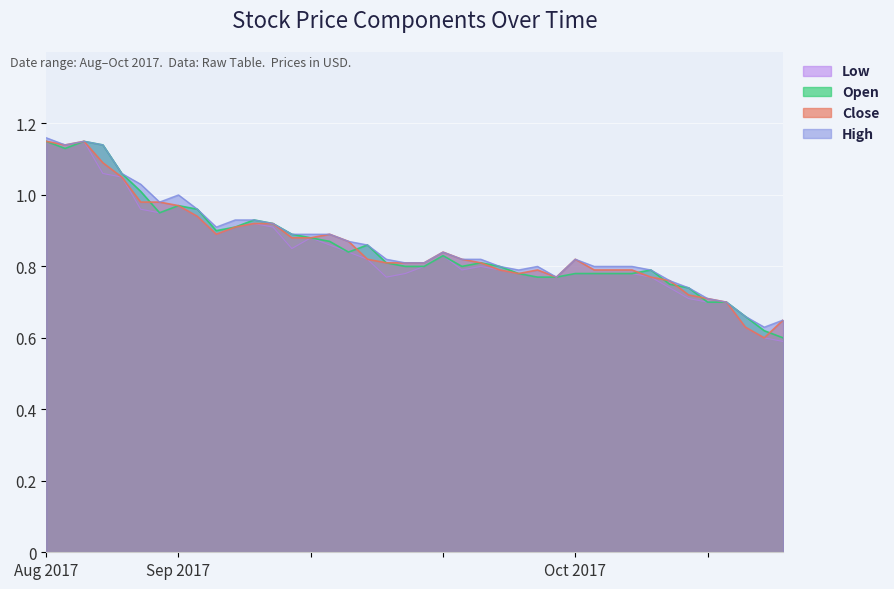

Reading right to left, what are all the values shown in this chart?

Low: 0.6	0.6	0.6	0.7	0.7	0.7	0.7	0.8	0.8	0.8	0.8	0.8	0.8	0.8	0.8	0.8	0.8	0.8	0.8	0.8	0.8	0.8	0.8	0.8	0.9	0.9	0.8	0.9	0.9	0.9	0.9	0.9	1.0	0.9	1.0	1.1	1.1	1.1	1.1	1.1
Open: 0.6	0.6	0.7	0.7	0.7	0.7	0.8	0.8	0.8	0.8	0.8	0.8	0.8	0.8	0.8	0.8	0.8	0.8	0.8	0.8	0.8	0.8	0.9	0.8	0.9	0.9	0.9	0.9	0.9	0.9	0.9	1.0	1.0	0.9	1.0	1.1	1.1	1.1	1.1	1.1
Close: 0.7	0.6	0.6	0.7	0.7	0.7	0.8	0.8	0.8	0.8	0.8	0.8	0.8	0.8	0.8	0.8	0.8	0.8	0.8	0.8	0.8	0.8	0.8	0.9	0.9	0.9	0.9	0.9	0.9	0.9	0.9	0.9	1.0	1.0	1.0	1.1	1.1	1.1	1.1	1.1
High: 0.7	0.6	0.7	0.7	0.7	0.7	0.8	0.8	0.8	0.8	0.8	0.8	0.8	0.8	0.8	0.8	0.8	0.8	0.8	0.8	0.8	0.8	0.9	0.9	0.9	0.9	0.9	0.9	0.9	0.9	0.9	1.0	1.0	1.0	1.0	1.1	1.1	1.1	1.1	1.2